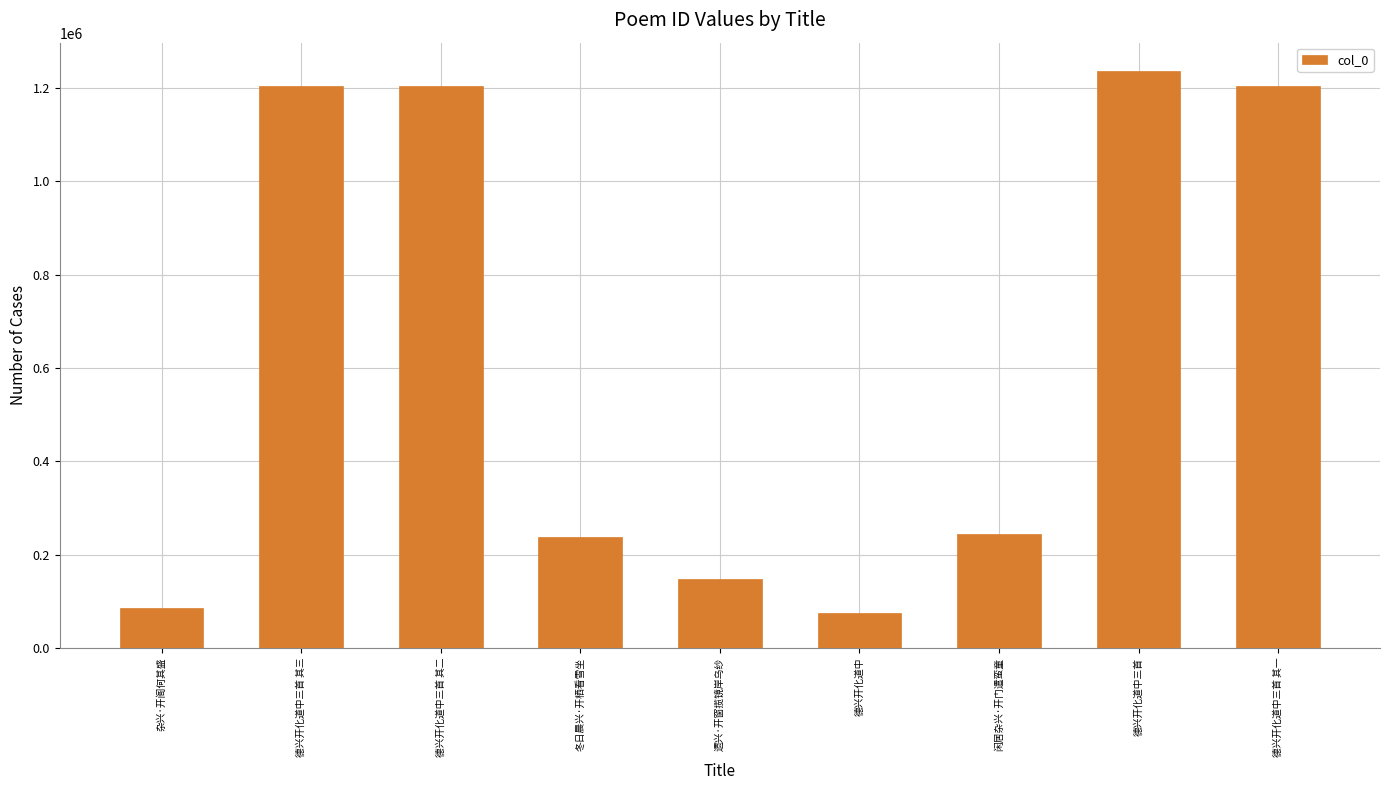

The value at 德兴开化道中三首 其二 is 1569254. True or false?

False